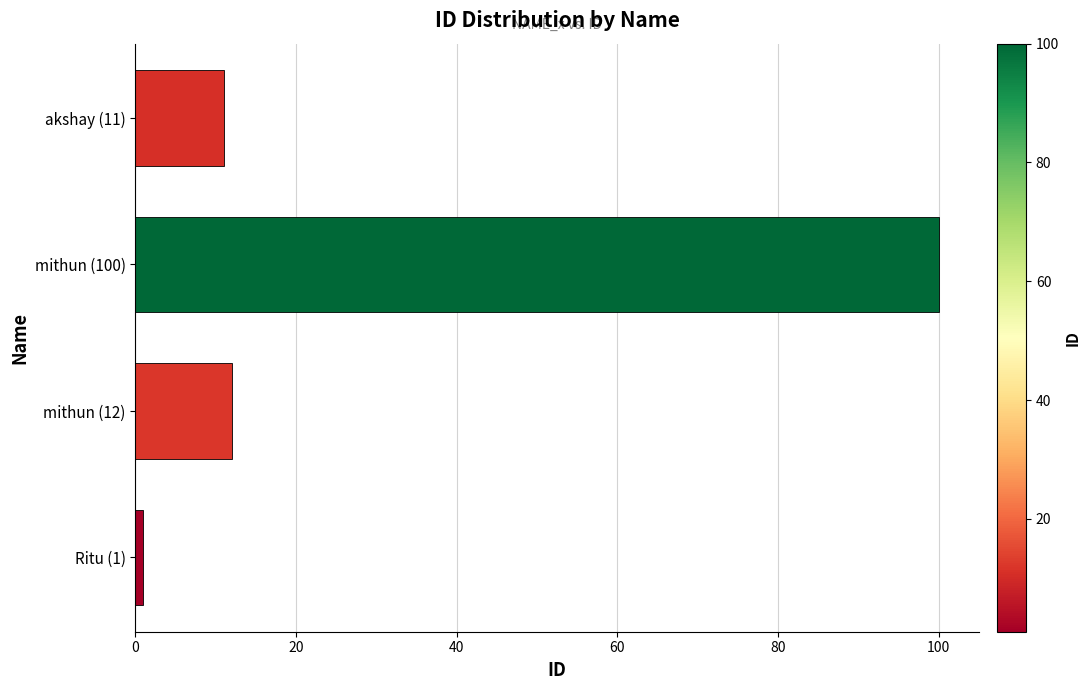

How many bars are there in total?

4